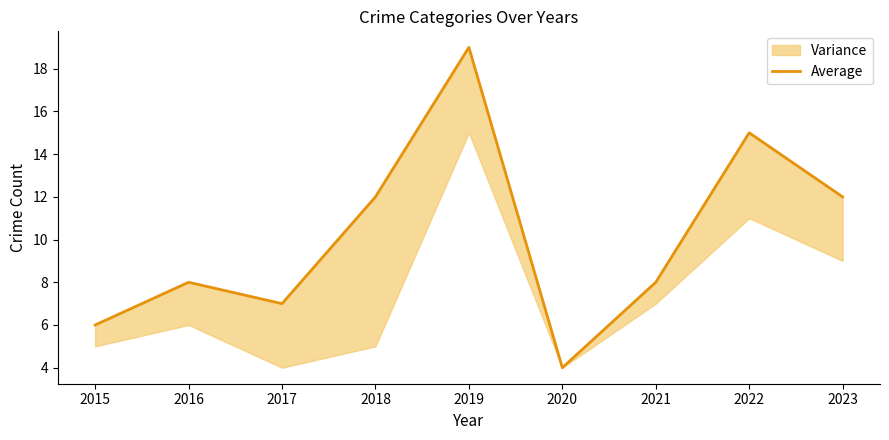

The chart shows a value of 3 at 2021. True or false?

False